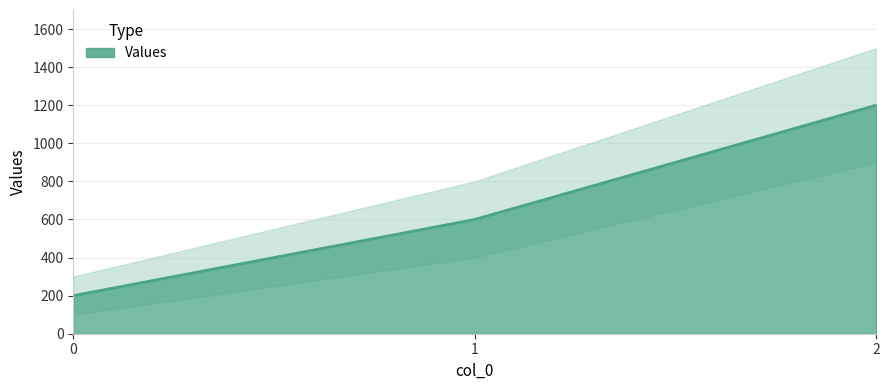

Reading left to right, extract all data points from this chart.

200	600	1200